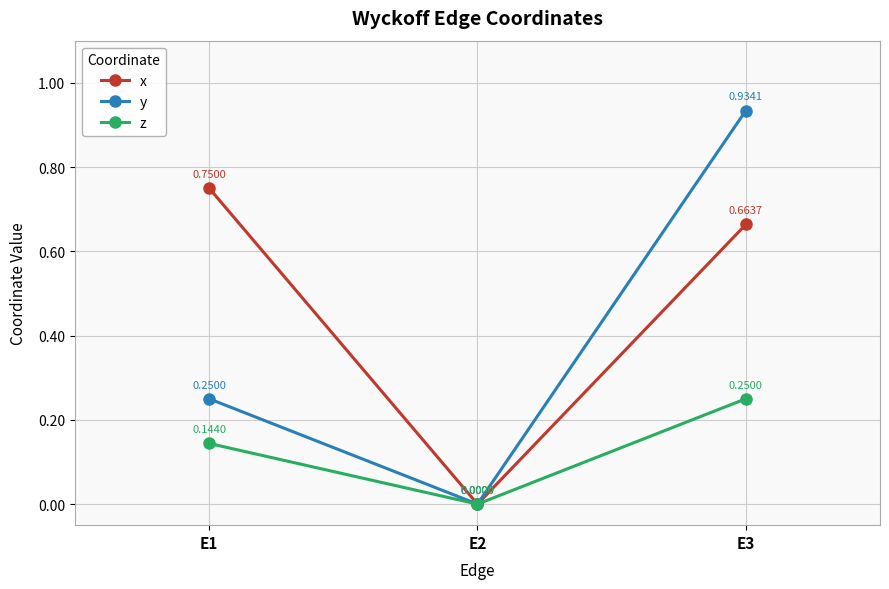

At which category is the sum across all series the highest?

E3